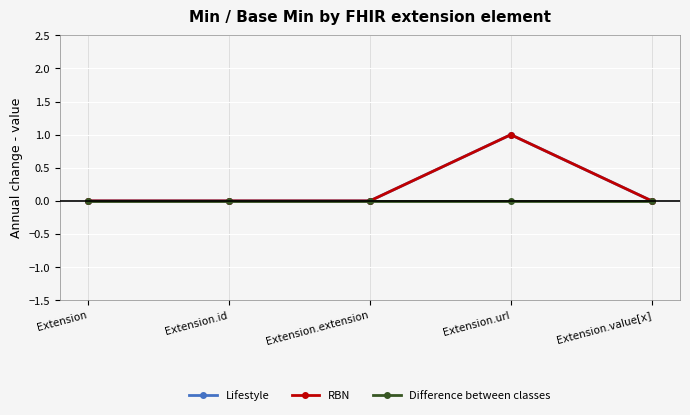

Reading left to right, list all the values displayed in this chart.

Lifestyle: Extension=0	Extension.id=0	Extension.extension=0	Extension.url=1	Extension.value[x]=0
RBN: Extension=0	Extension.id=0	Extension.extension=0	Extension.url=1	Extension.value[x]=0
Difference between classes: Extension=0	Extension.id=0	Extension.extension=0	Extension.url=0	Extension.value[x]=0